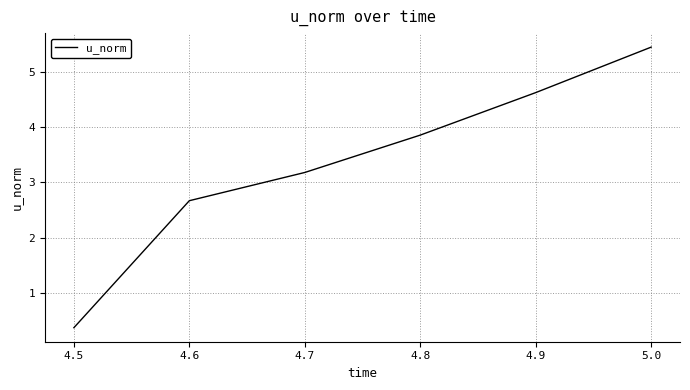

What is the change in value from 4.6 to 4.8?

+1.2